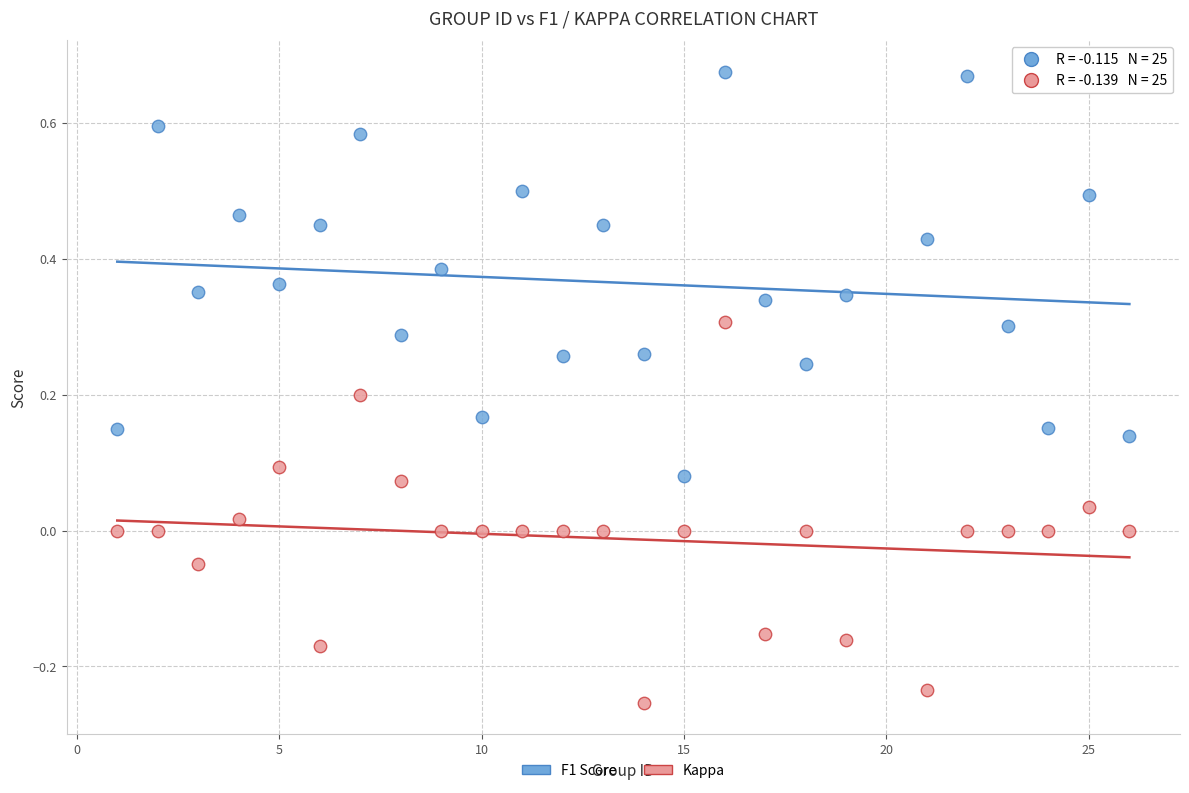

Across all data points, what is the range of X values (max minus min)?

25.0